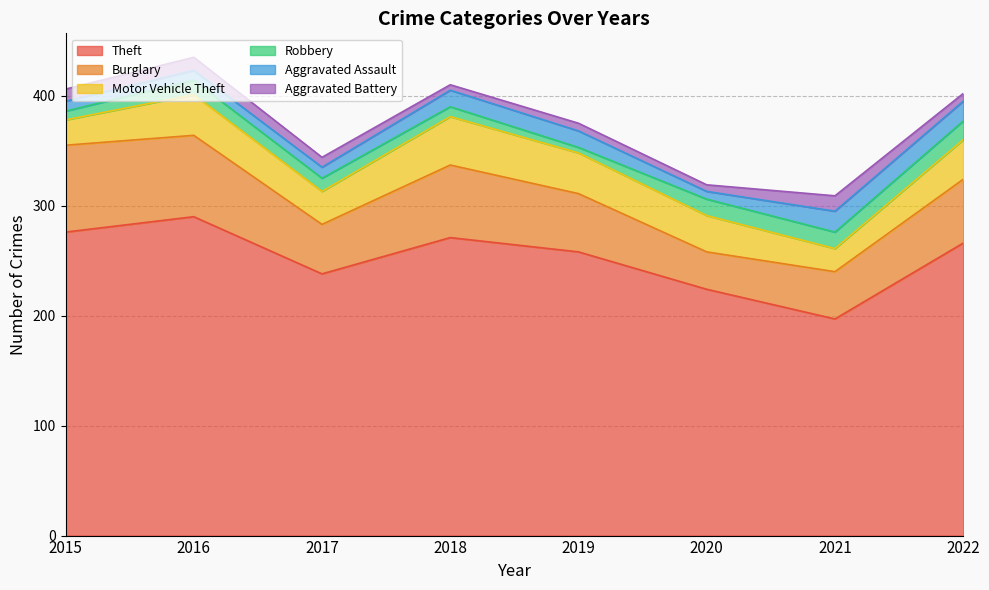

Is the value of Aggravated Battery at 2016 greater than the value of Robbery at 2016?

No